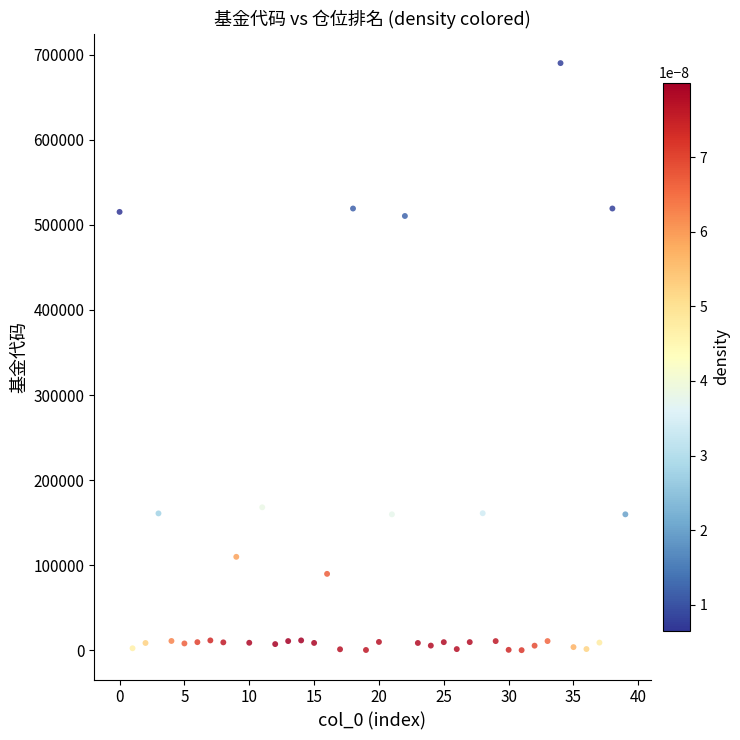

What is the range of X values (max minus min)?

39